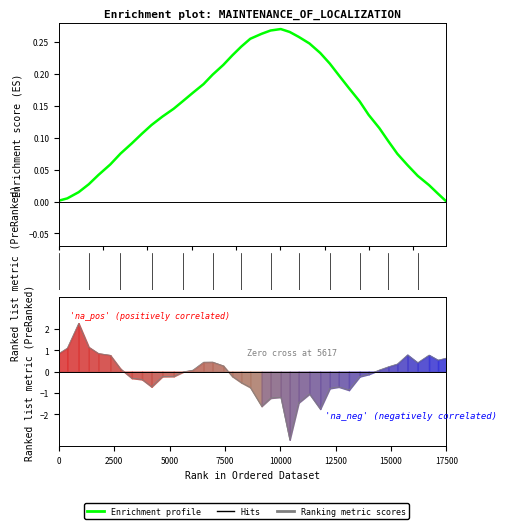

True or false: the data shows 0.1 at 32.

False